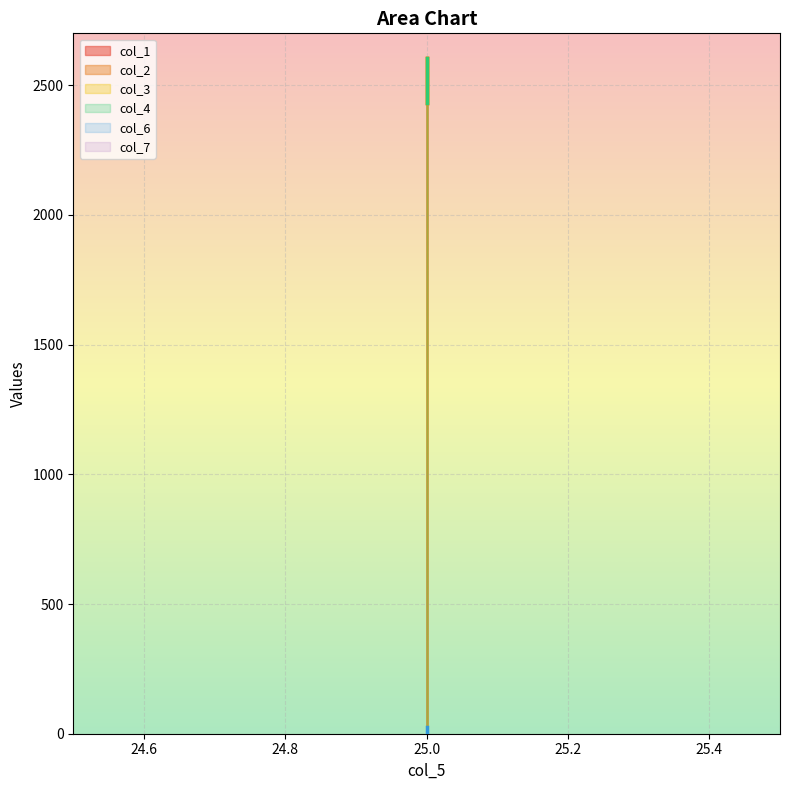

What is the sum of the col_4 values at 25 and 25?

5036.1